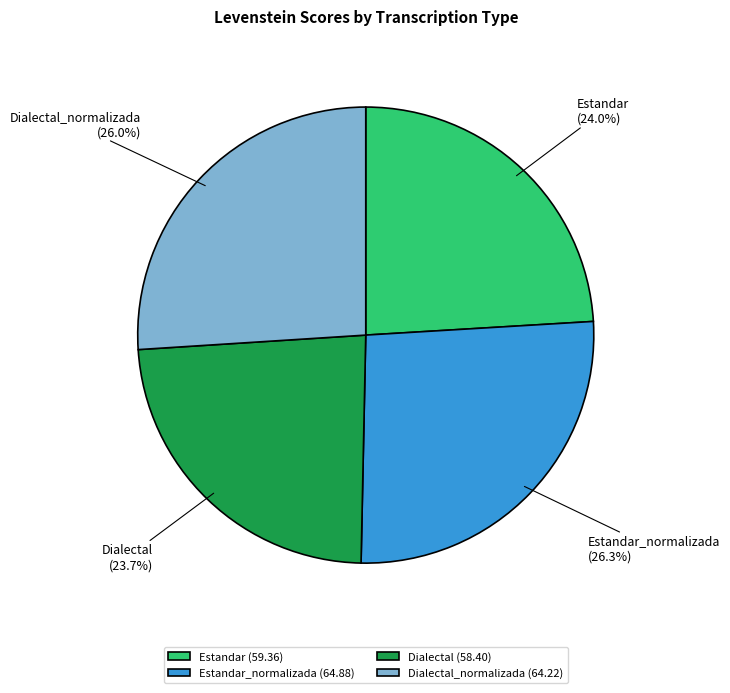

To the nearest percent, what is the difference between the largest and smallest slice percentages?

3%